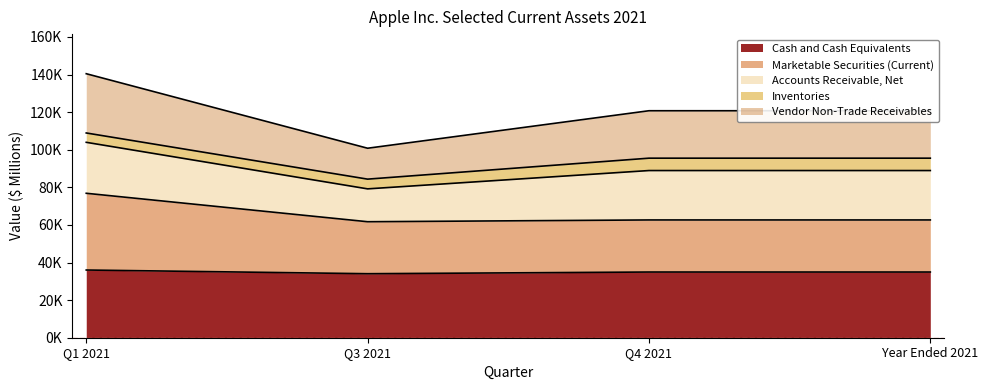

What is the label of the 4th point from the right?

Q1 2021